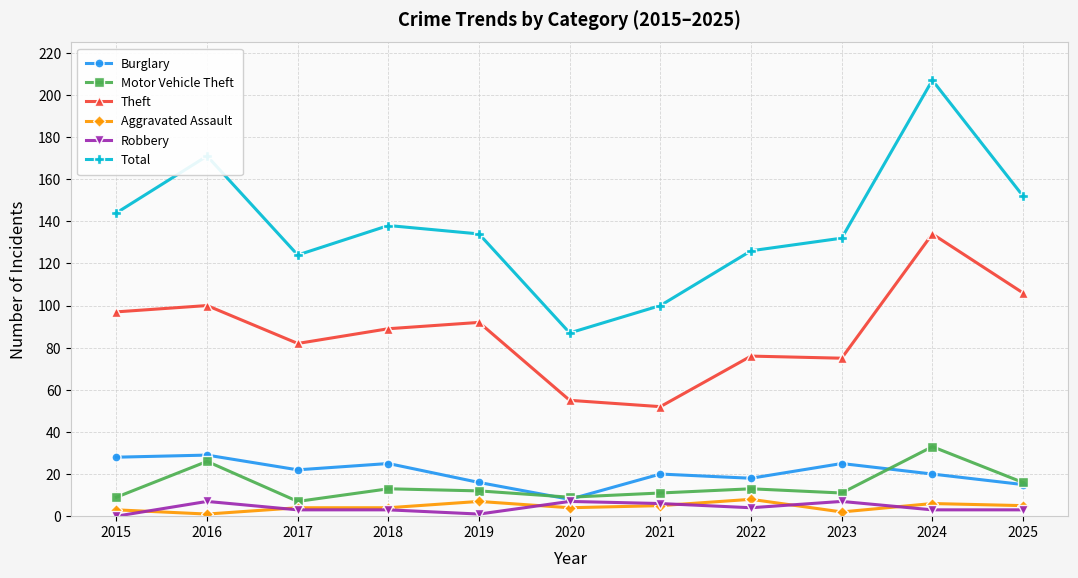

Reading left to right, what are all the values shown in this chart?

Burglary: 28	29	22	25	16	8	20	18	25	20	15
Motor Vehicle Theft: 9	26	7	13	12	9	11	13	11	33	16
Theft: 97	100	82	89	92	55	52	76	75	134	106
Aggravated Assault: 3	1	4	4	7	4	5	8	2	6	5
Robbery: 0	7	3	3	1	7	6	4	7	3	3
Total: 144	171	124	138	134	87	100	126	132	207	152